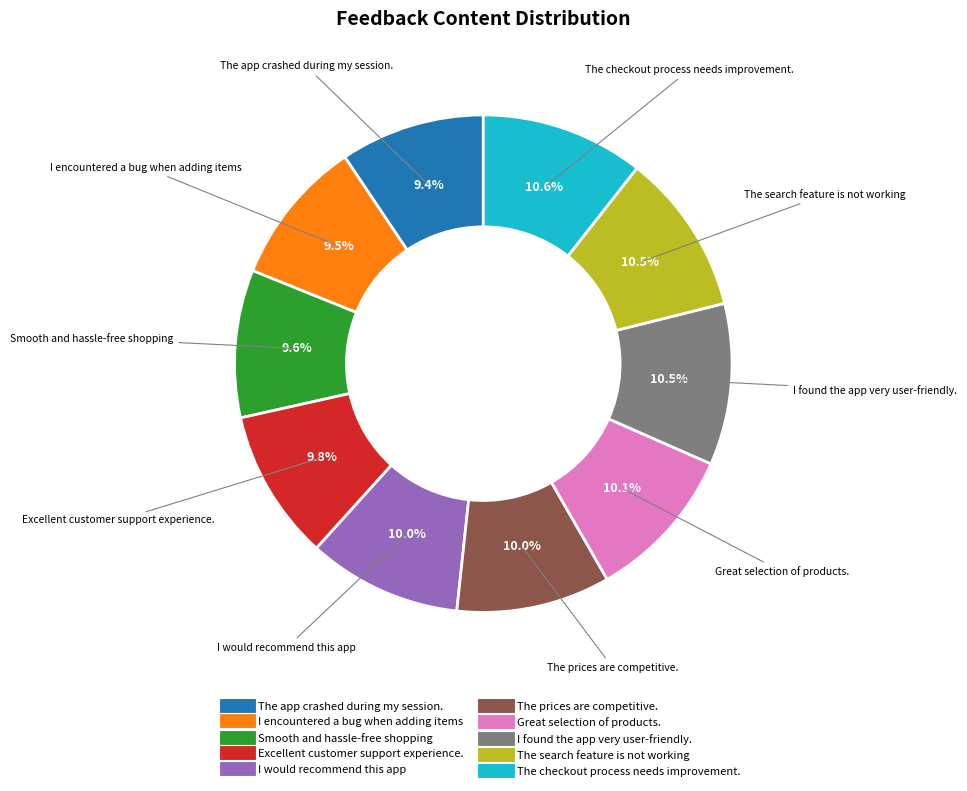

Between The search feature is not working and Excellent customer support experience., which is larger?

The search feature is not working